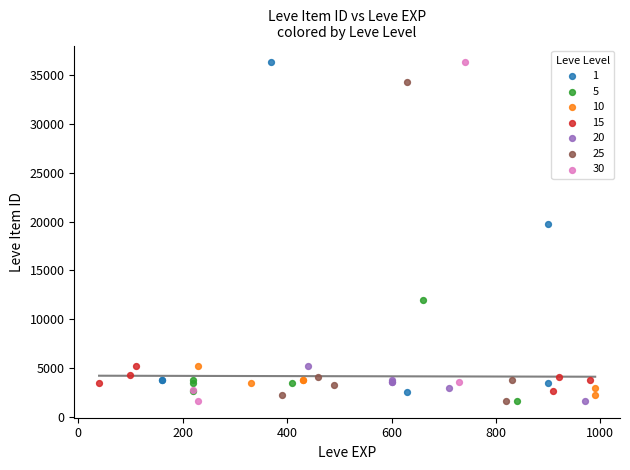

What are all the series names shown in the legend?

1, 5, 10, 15, 20, 25, 30